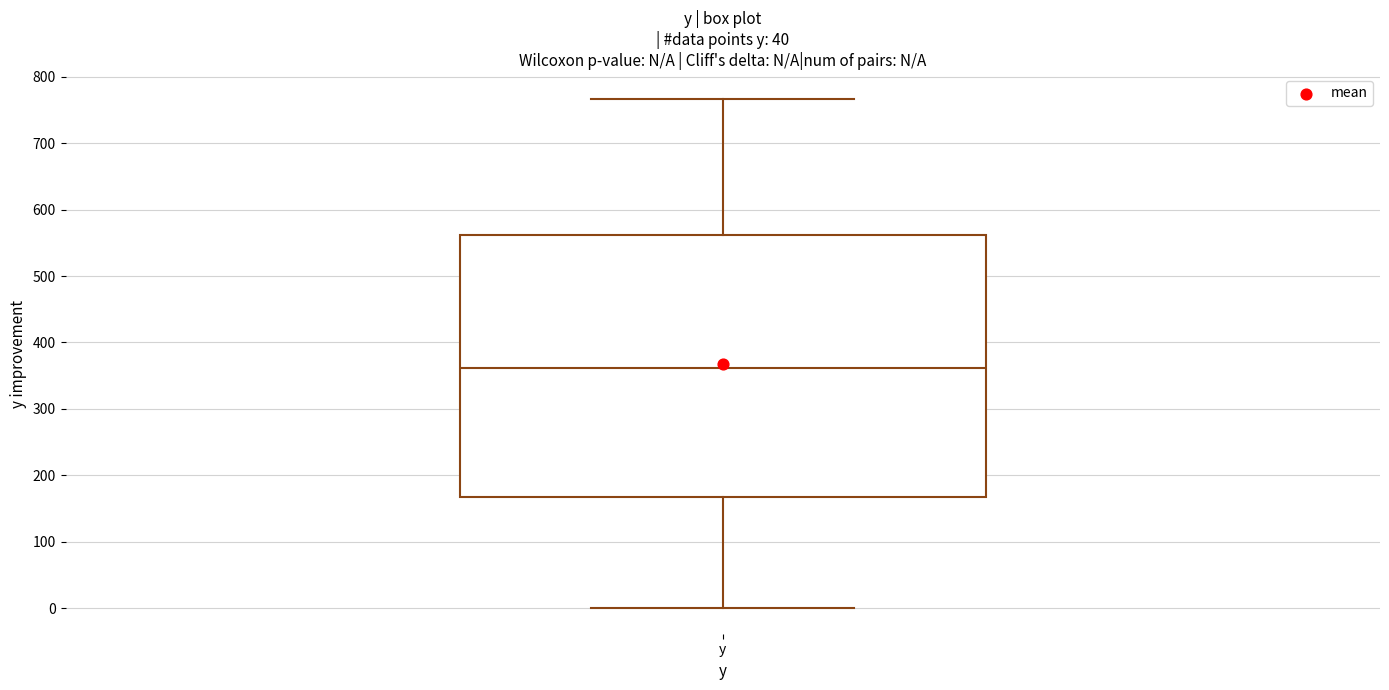

Transcribe this box plot: give where the median line is, the range the box spans, and where the two whiskers end, as read against the y-axis. The values are not printed on the chart, so give them approximately, as read against the axis.

median 360, box 170 to 560, whiskers 0 to 770